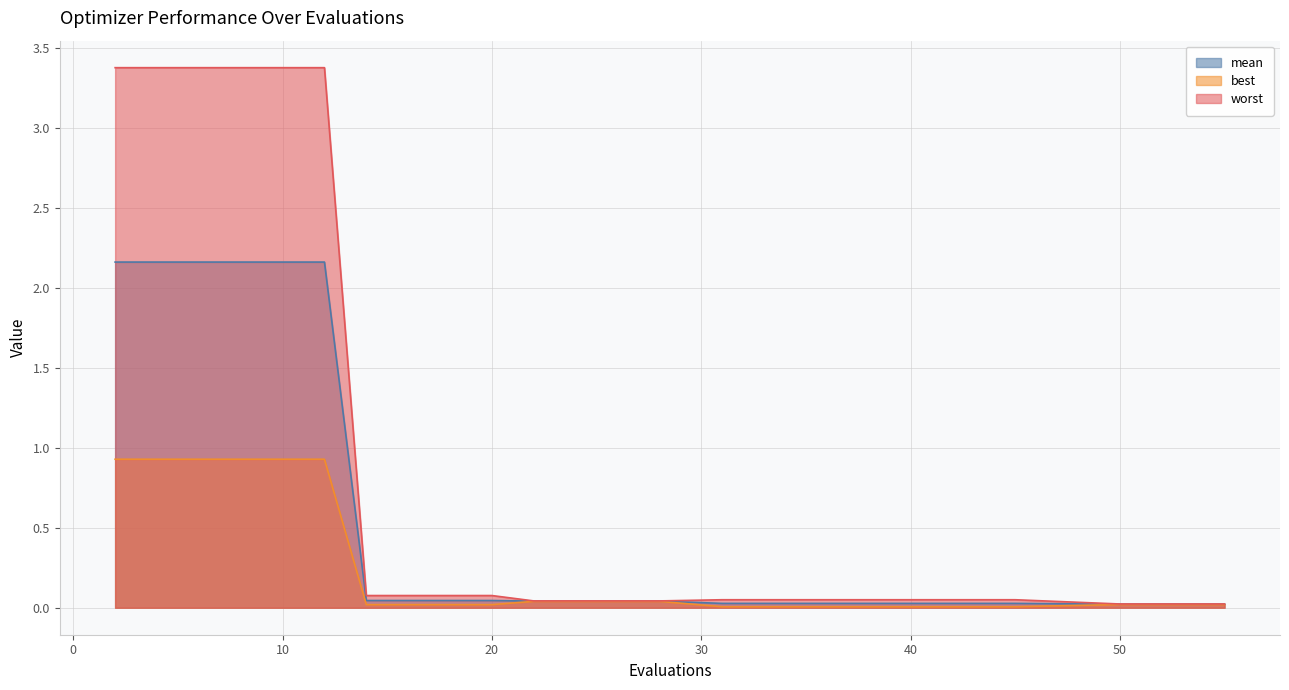

Reading right to left, transcribe all the data shown in this chart.

mean: 0.0	0.0	0.0	0.0	0.0	0.0	0.0	0.0	0.0	0.0	0.0	0.0	0.0	0.0	2.2	2.2	2.2	2.2	2.2	2.2
best: 0.0	0.0	0.0	0.0	0.0	0.0	0.0	0.0	0.0	0.0	0.0	0.0	0.0	0.0	0.9	0.9	0.9	0.9	0.9	0.9
worst: 0.0	0.0	0.0	0.0	0.0	0.0	0.0	0.0	0.0	0.0	0.1	0.1	0.1	0.1	3.4	3.4	3.4	3.4	3.4	3.4